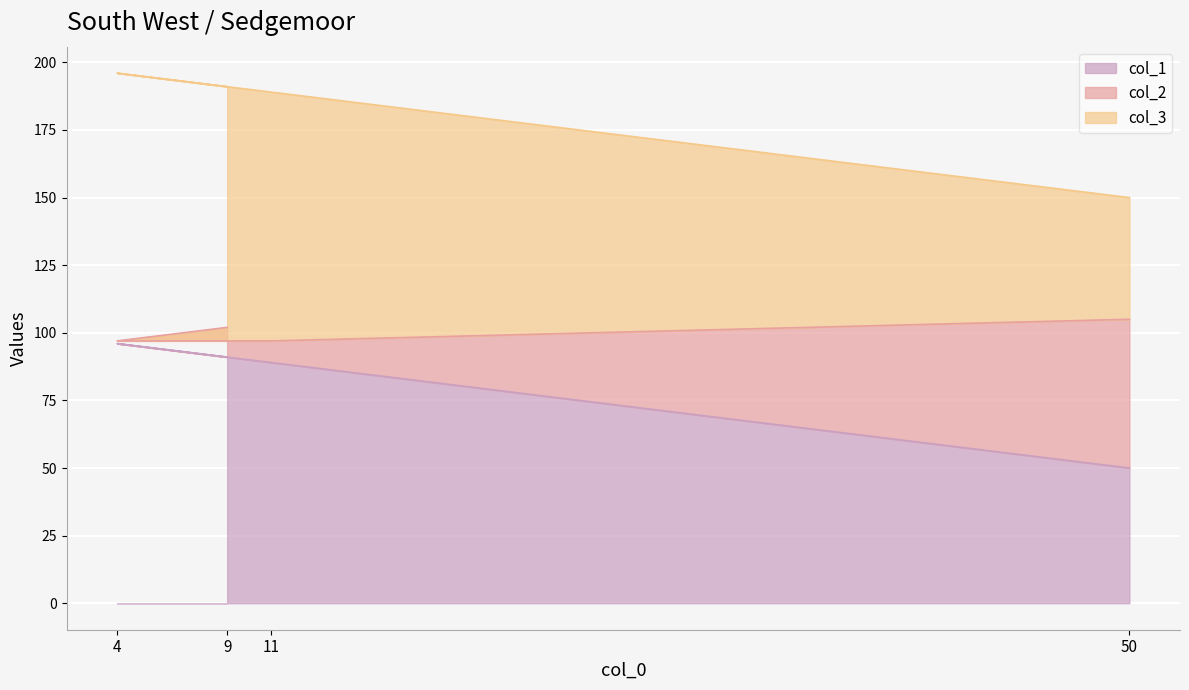

True or false: col_2 and col_1 cross at least once.

False